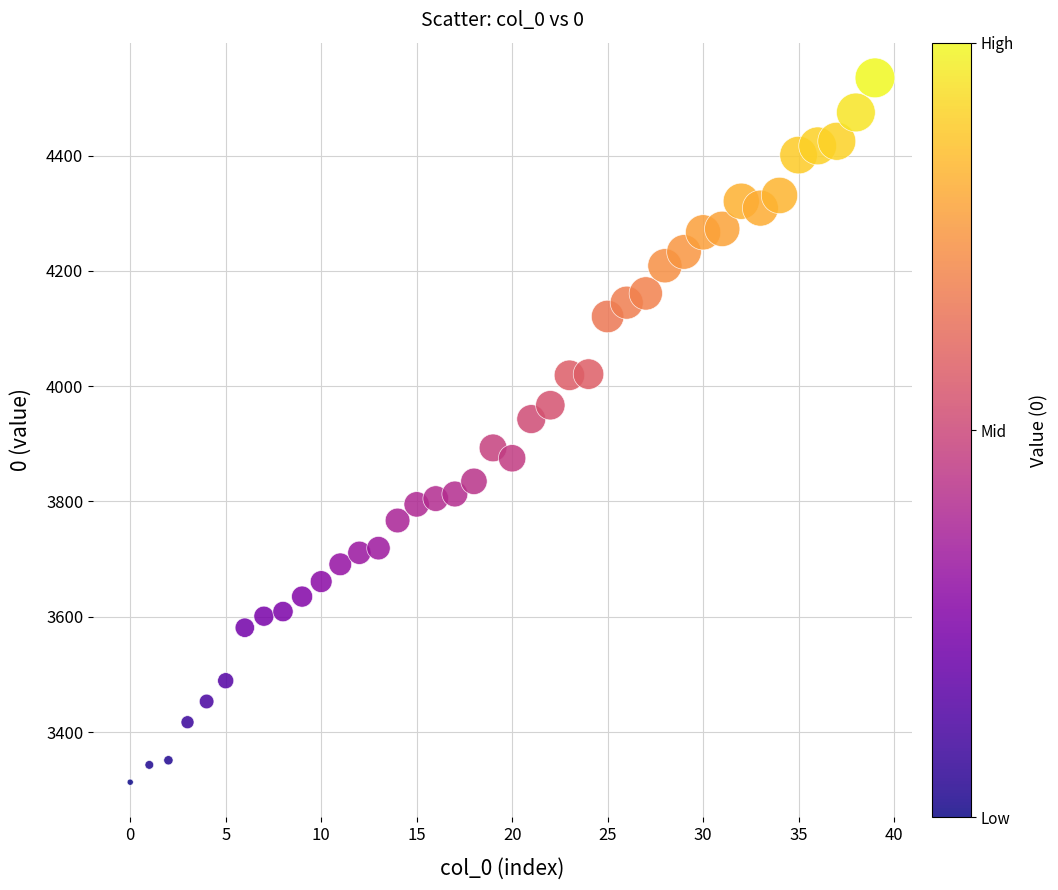

What is the range of Y values (max minus min)?

1222